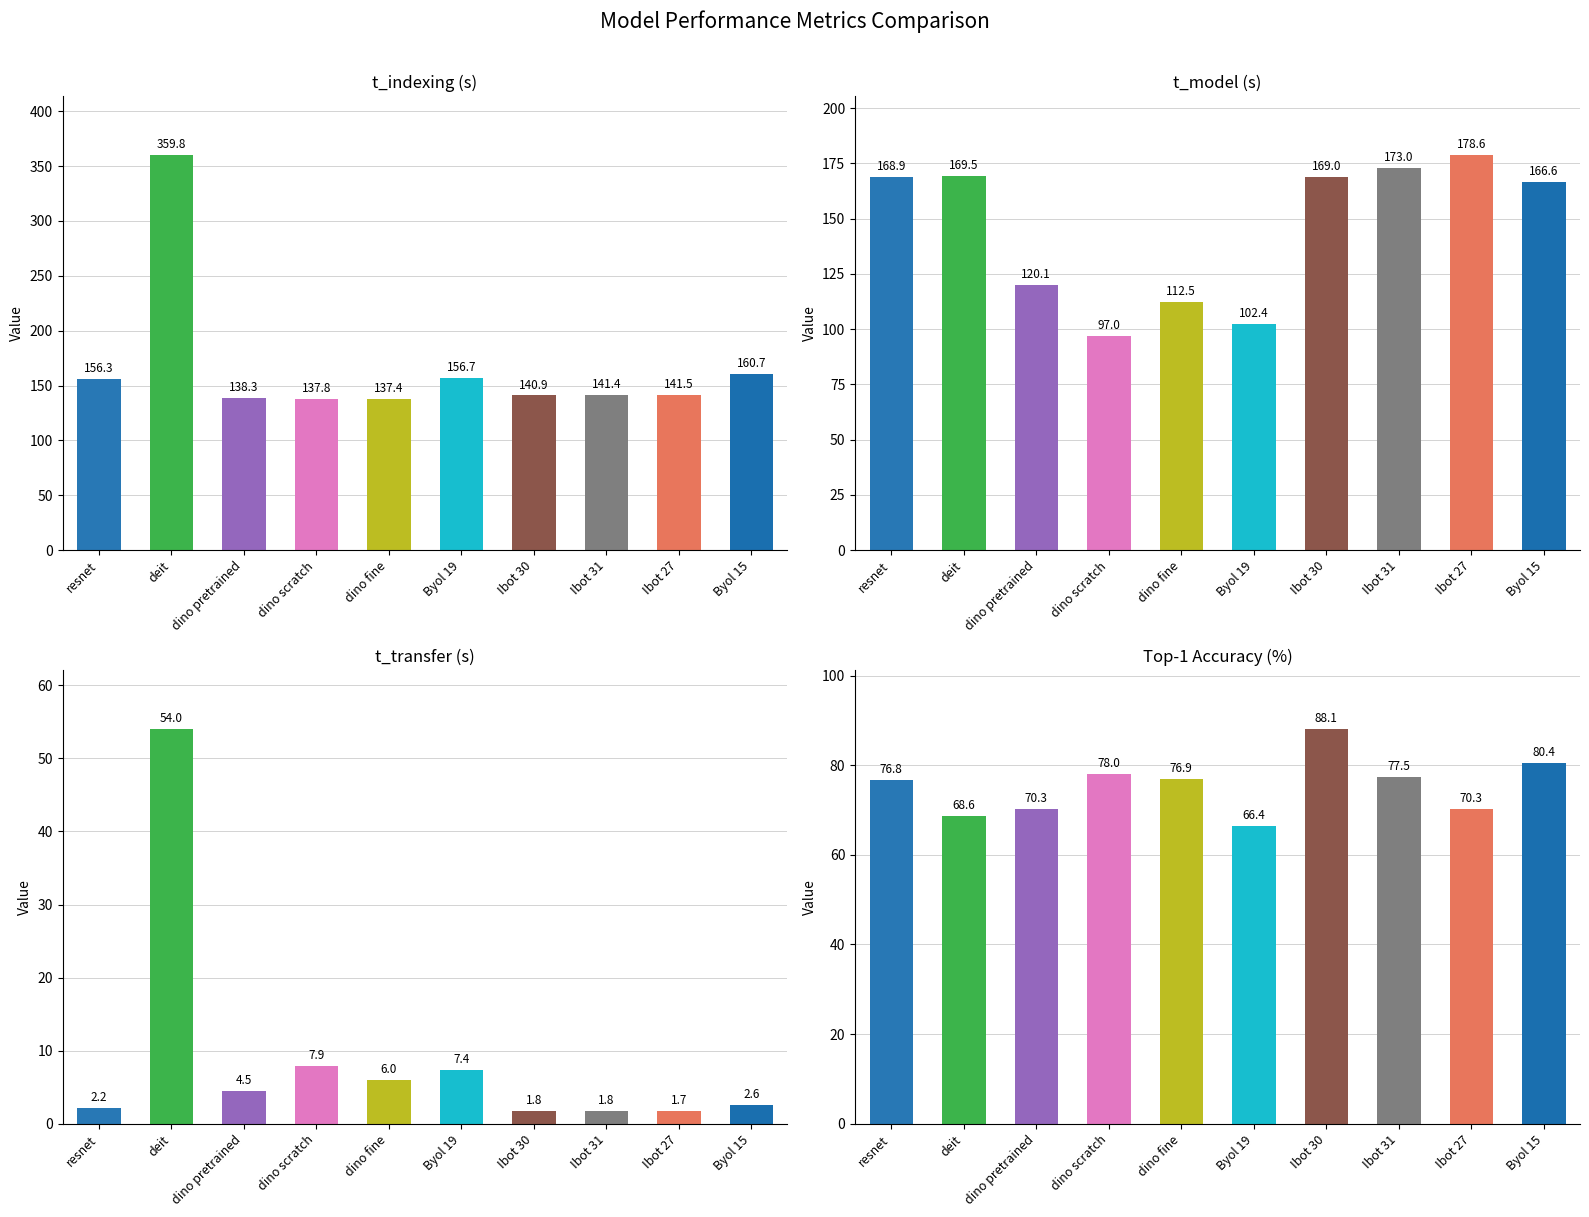

True or false: t_transfer (s) has a value of 4.0 at resnet.

False